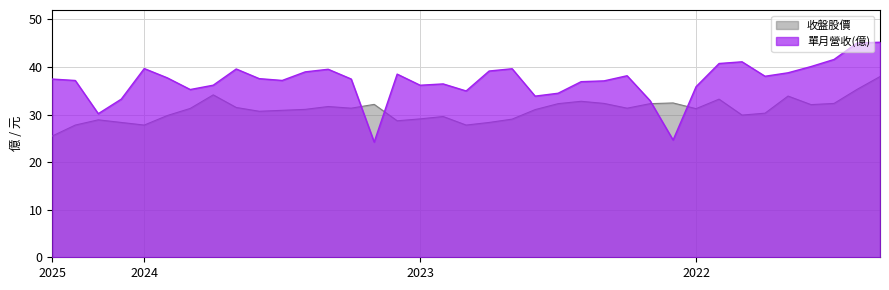

At how many categories does at least one series exceed 29?

37